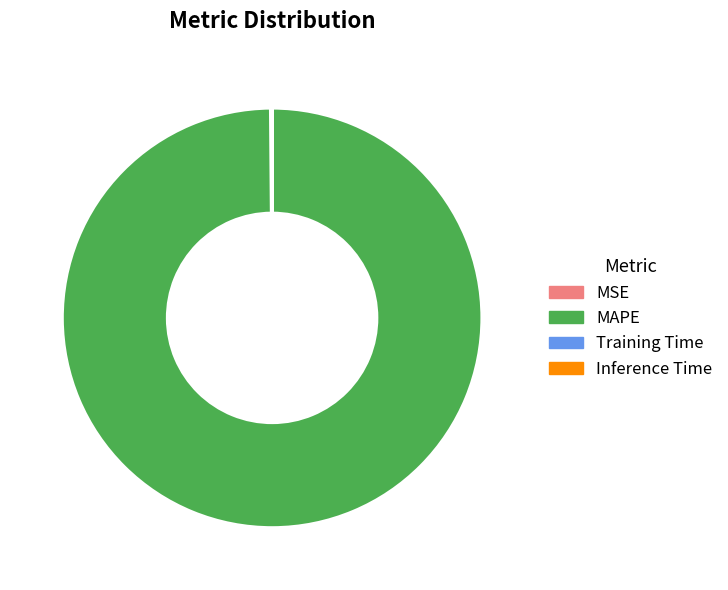

Which category has the biggest portion of the pie?

MAPE